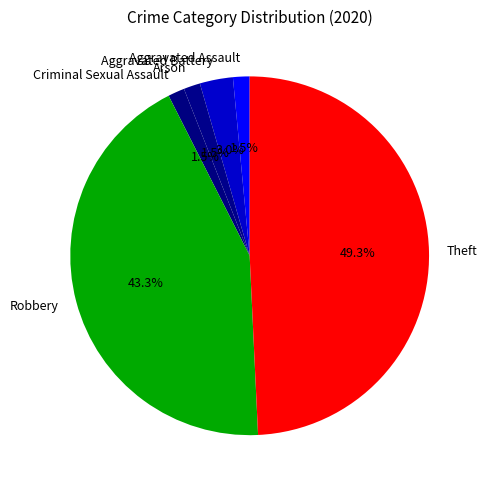

Which slice is the largest?

Theft